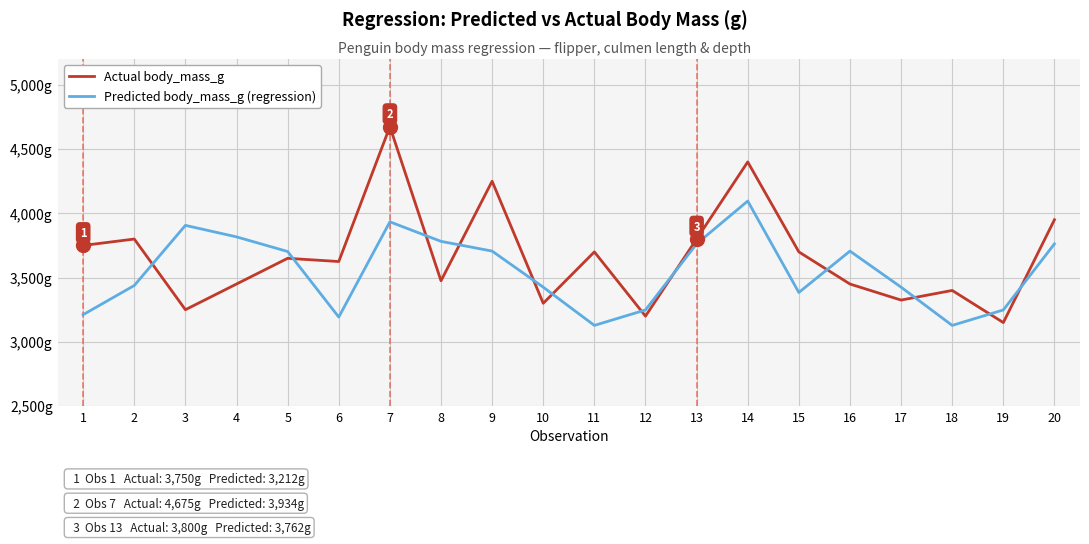

What is the minimum value shown in the chart?

3127.9